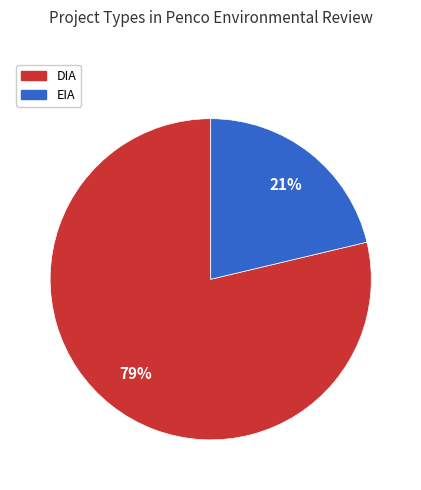

To the nearest percent, what percentage of the pie is EIA?

21%